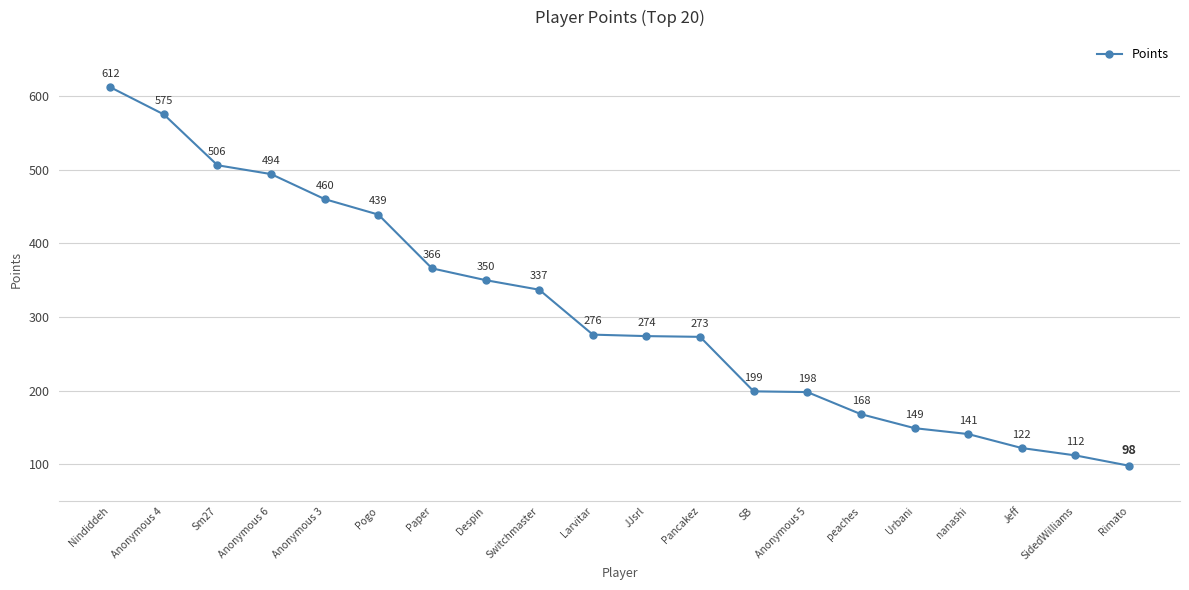

The chart shows a value of 112 at SidedWilliams. True or false?

True